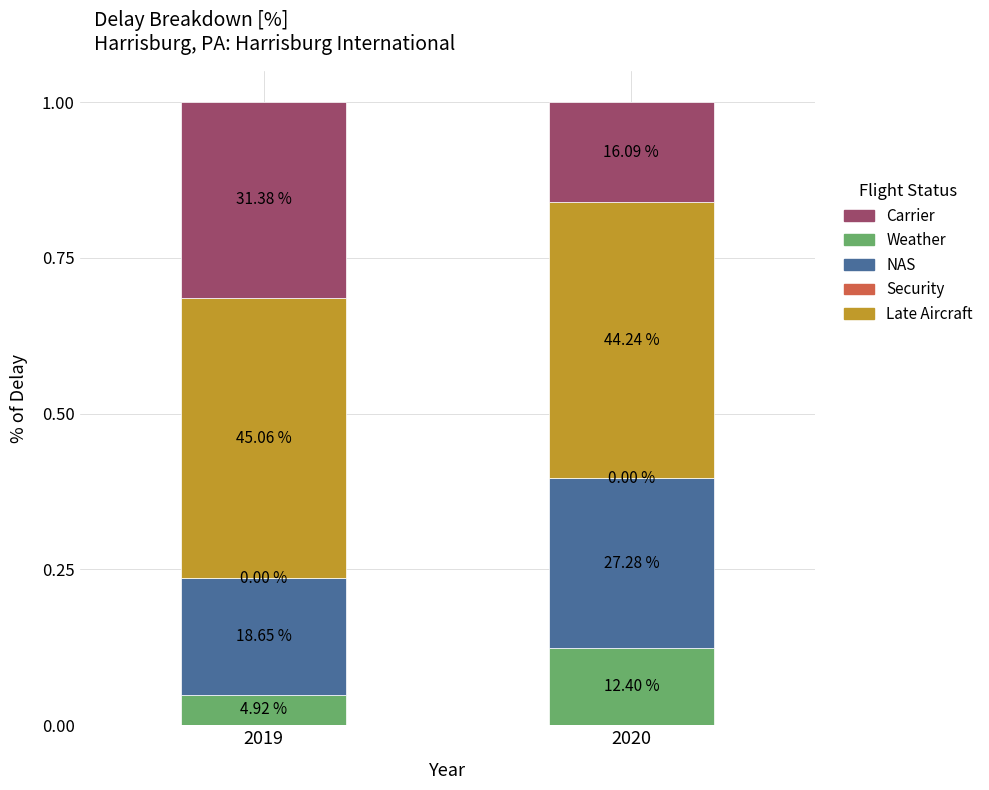

How many Carrier values are between 0 and 1?

2